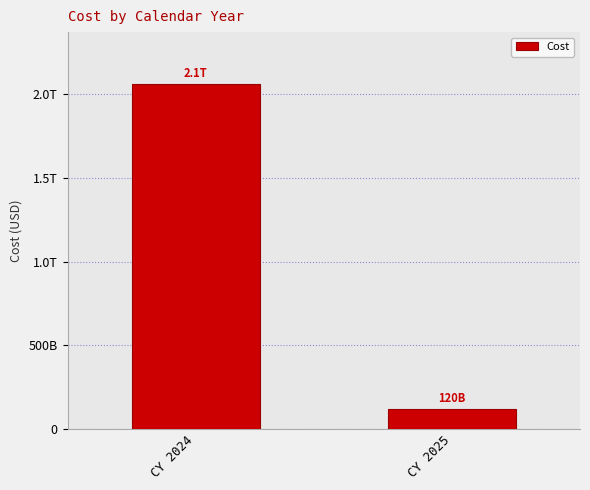

What is the sum of the values at CY 2024 and CY 2025?

2181911957302